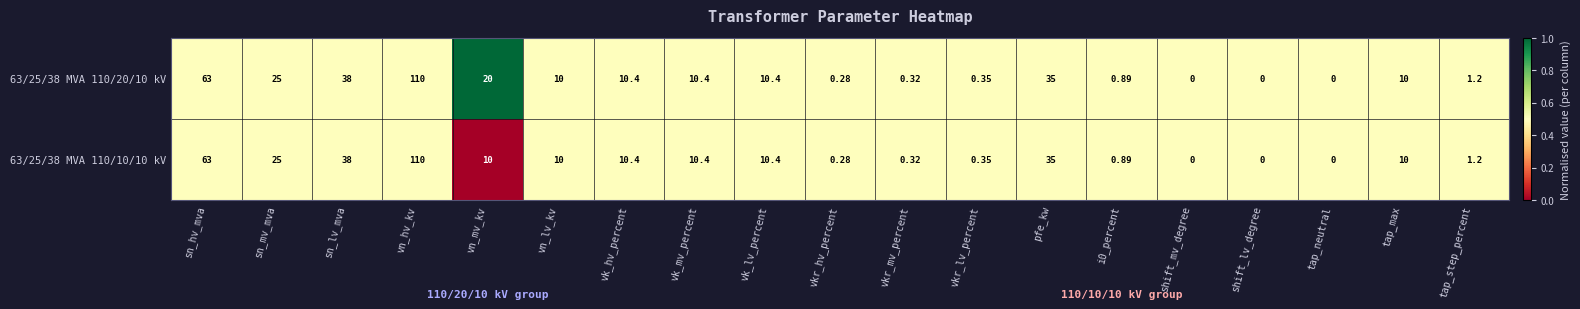

Where does the 63/25/38 MVA 110/10/10 kV series first go above 10?

sn_hv_mva